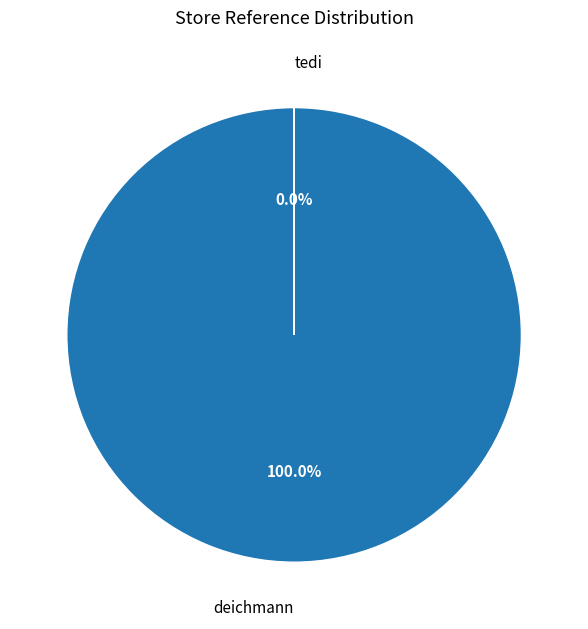

Does any single category account for the majority?

Yes